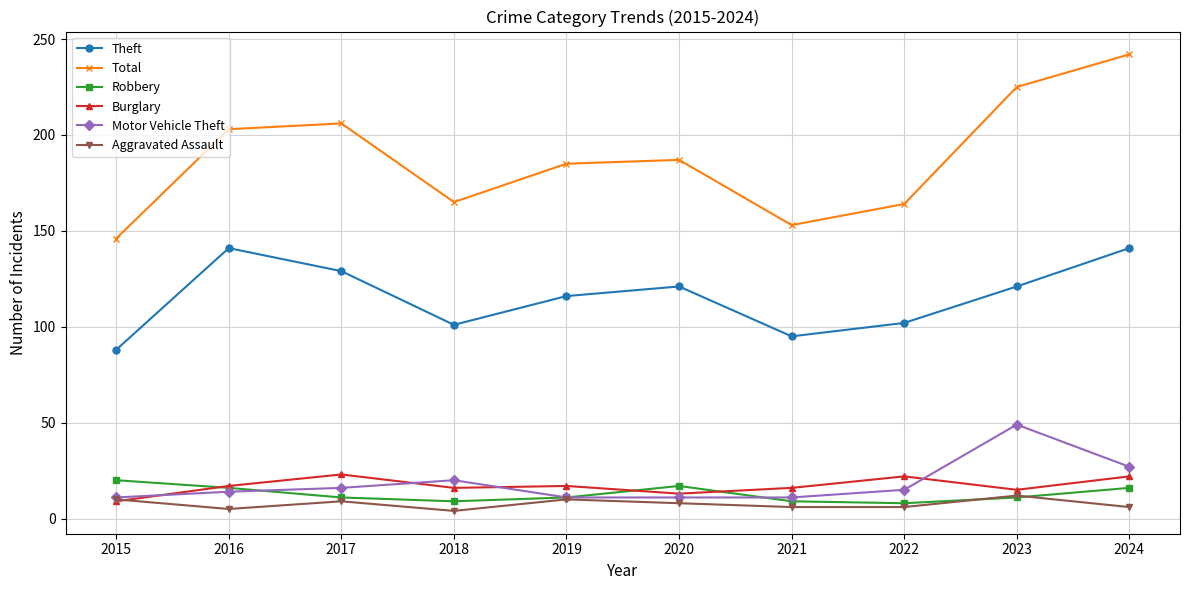

Does the chart display data point markers on the line(s)?

Yes